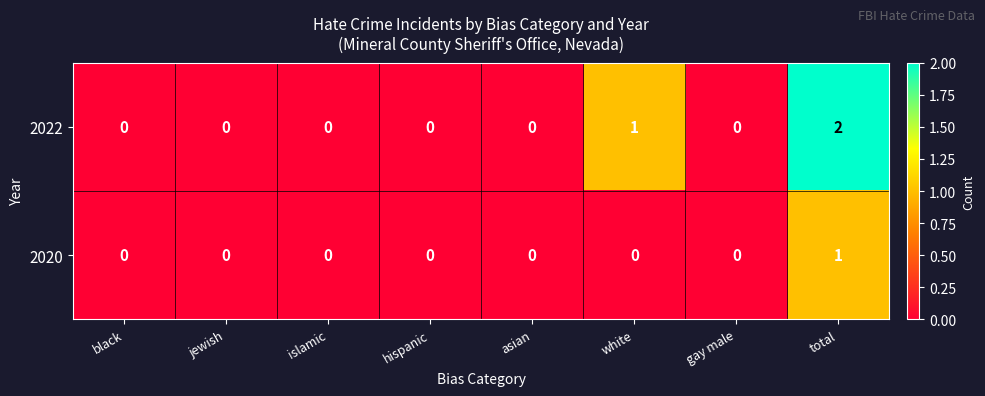

Which category has the highest value in the 2020 series?

total